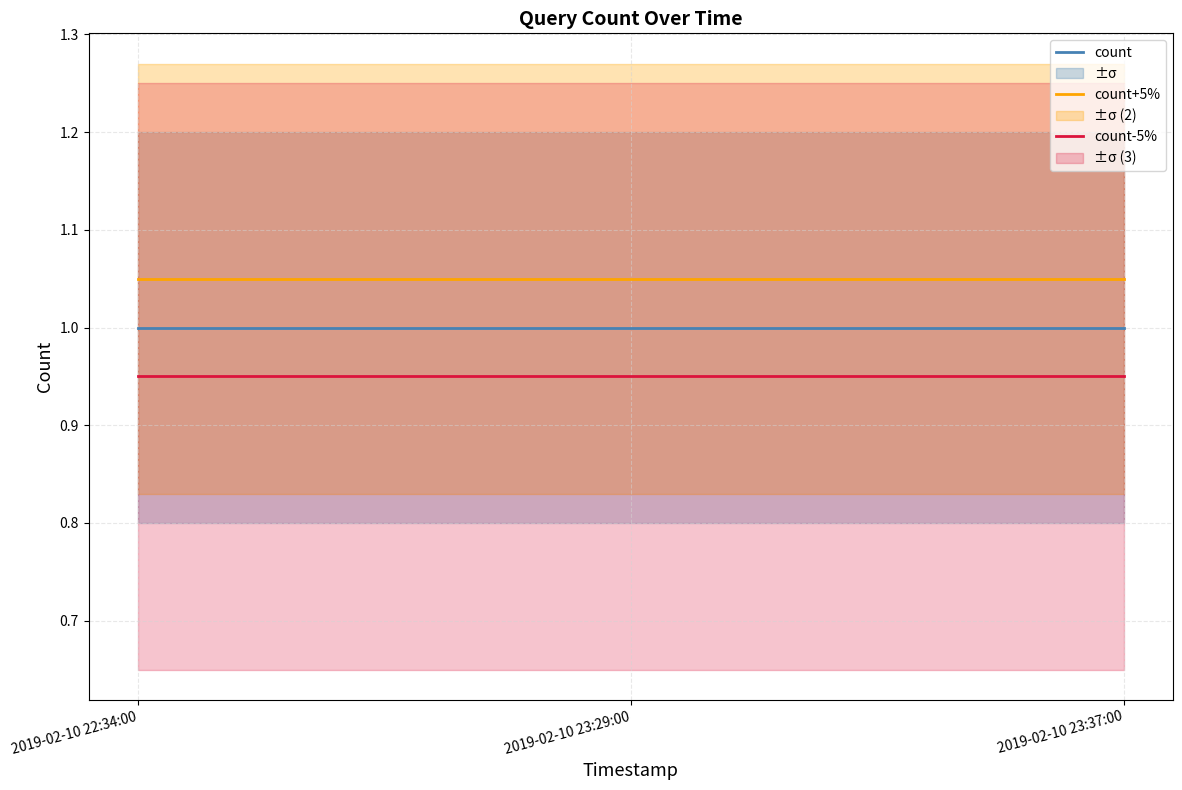

List the series in order of their peak value, highest first.

count+5%, count, count-5%